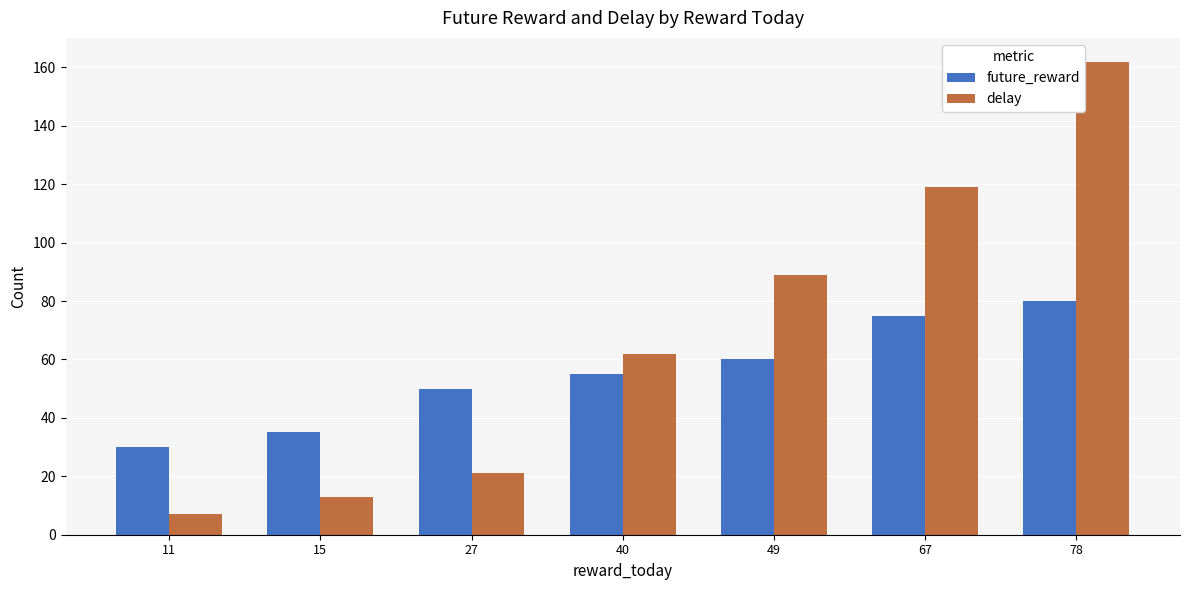

What is the highest value of the delay series?

162